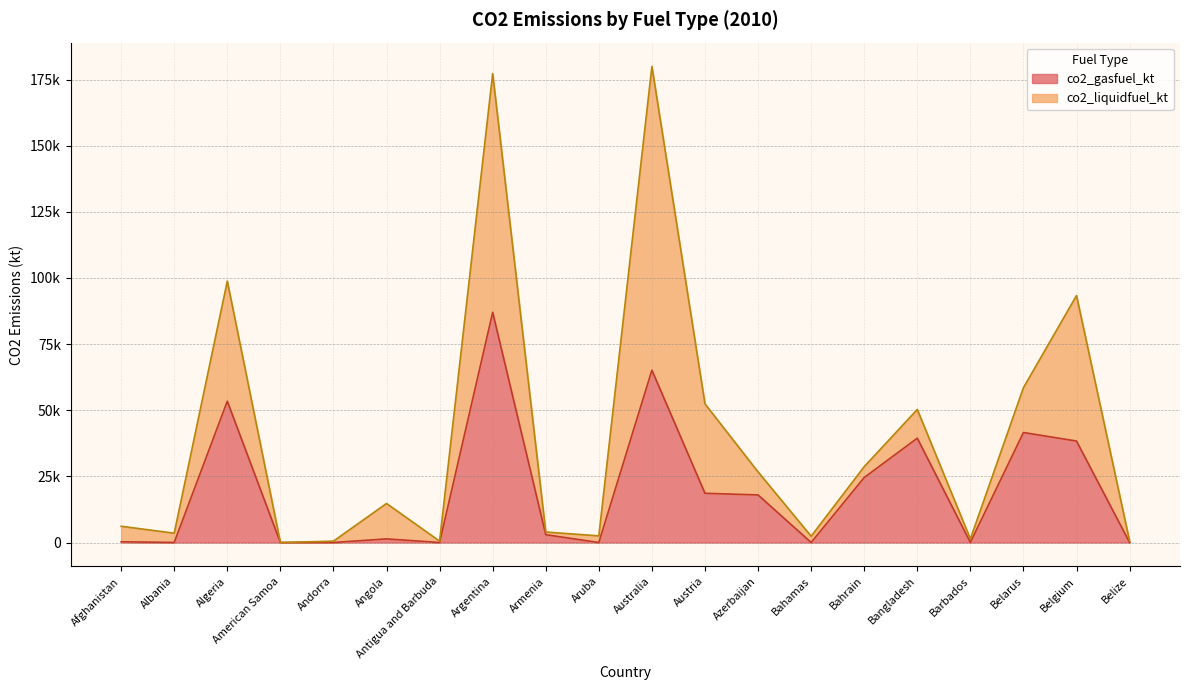

What is the difference between the second highest and minimum values?

65136.9